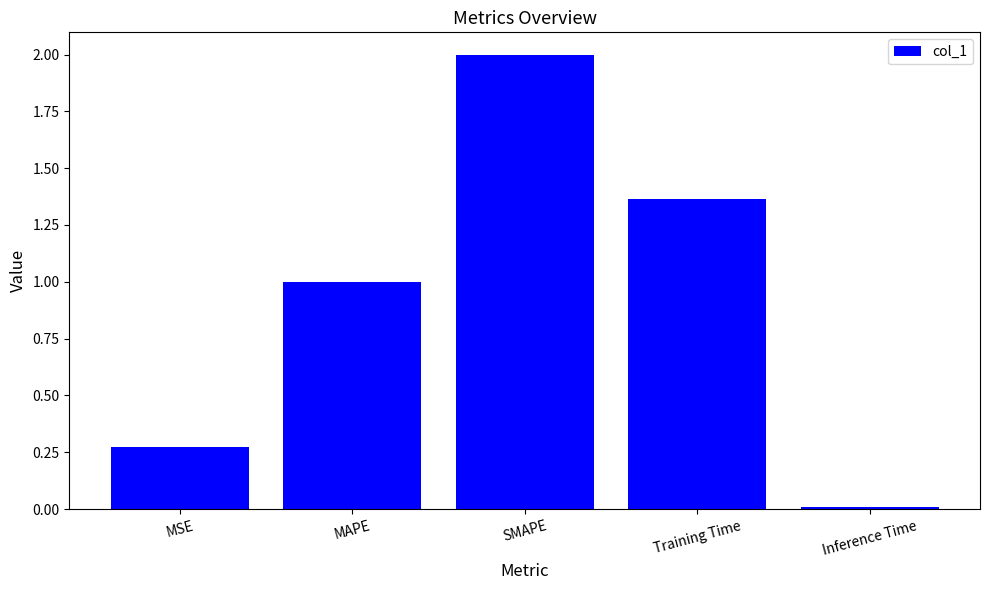

Are the bars horizontal?

No